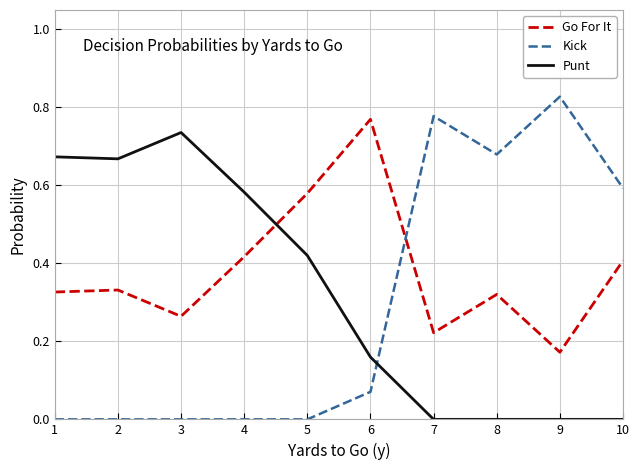

True or false: Go For It and Kick cross at least once.

True